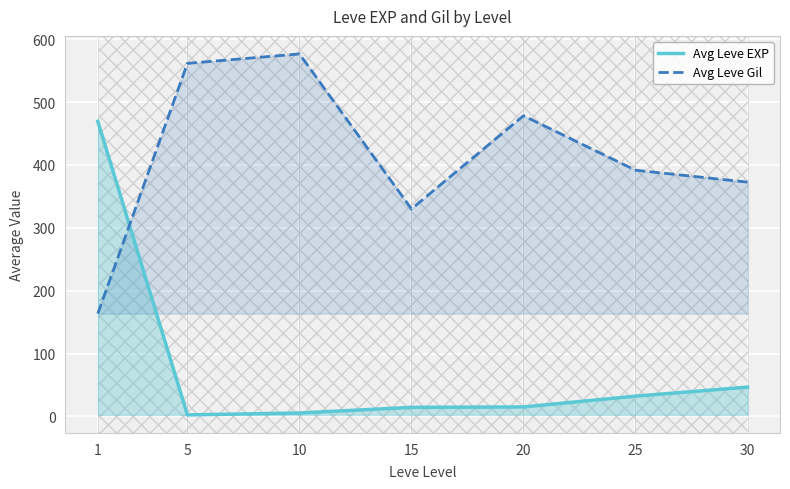

Rank the series at 1 from highest to lowest value.

Avg Leve EXP, Avg Leve Gil